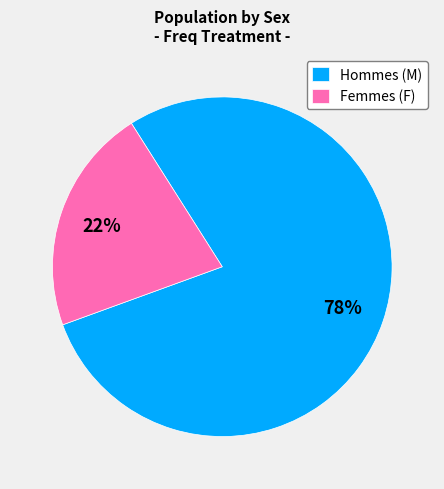

What is the smallest slice in the pie chart?

Femmes (F)